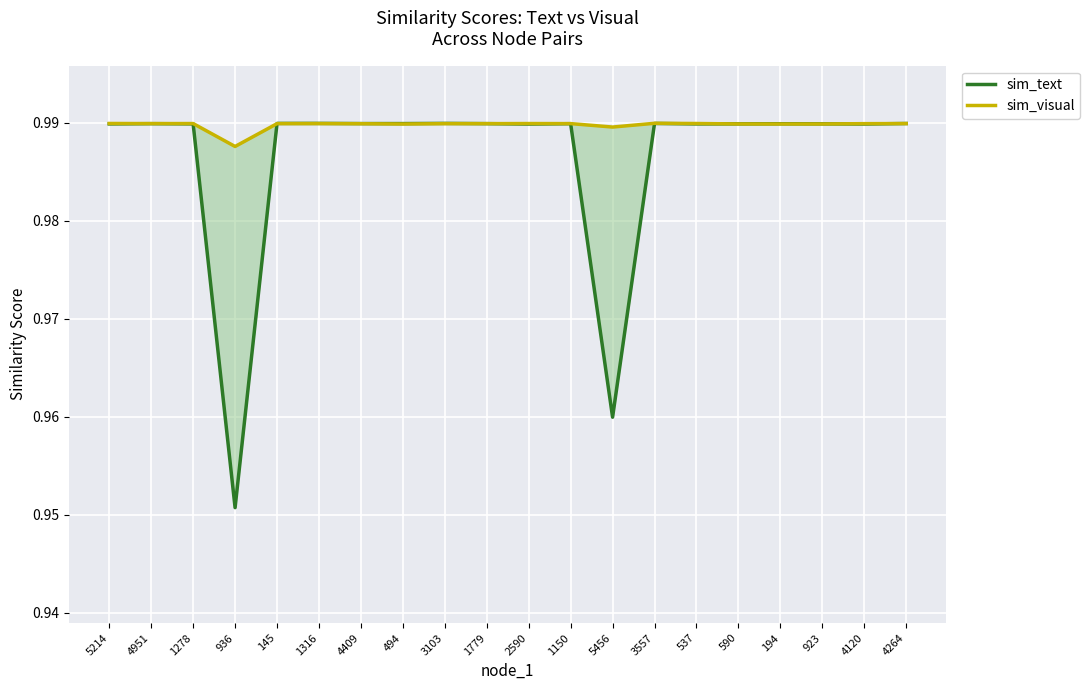

True or false: sim_visual has more than 0 interior local peaks.

True